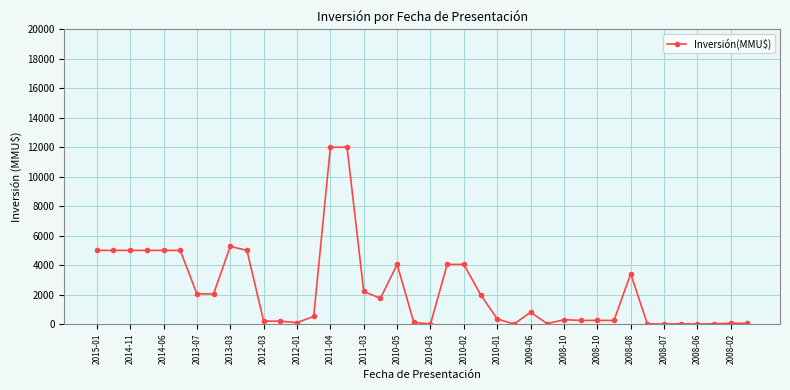

What is the maximum value shown in the chart?

12000